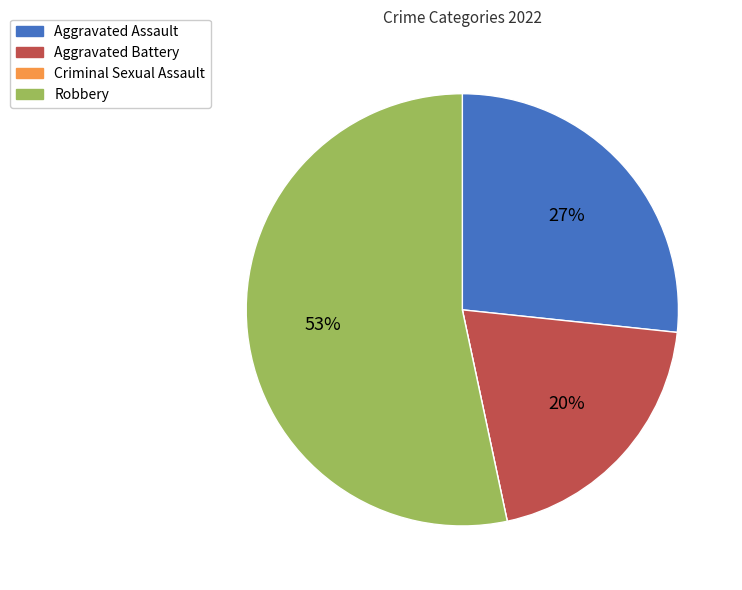

Is the sum of Aggravated Battery and Aggravated Assault greater than half?

No